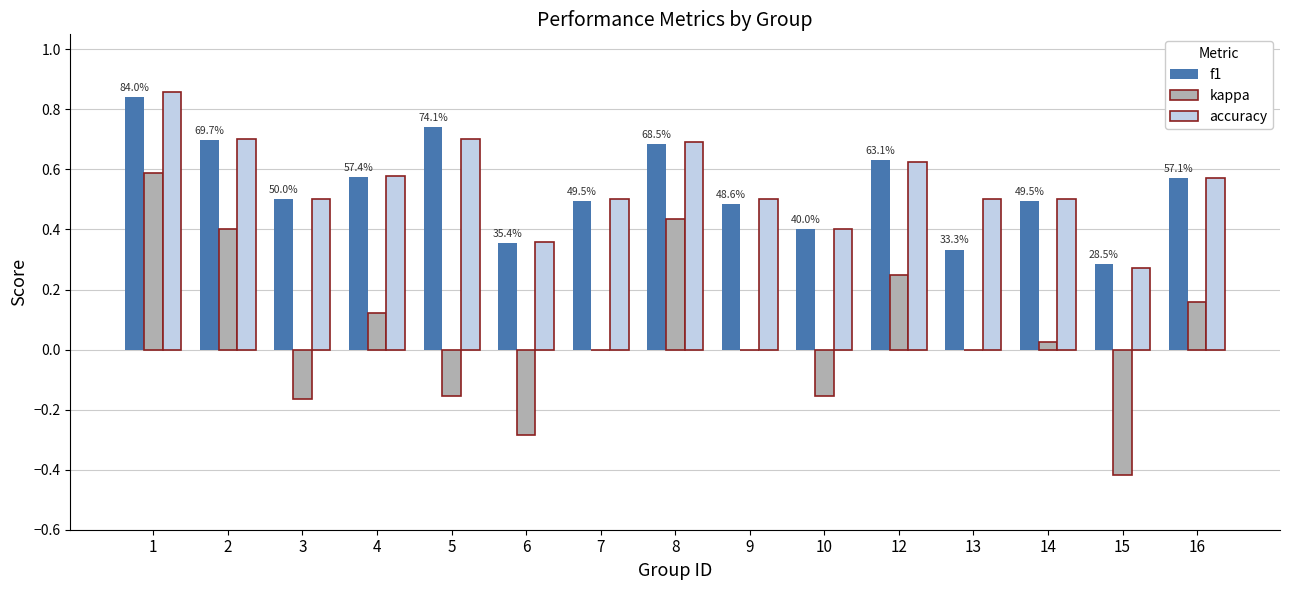

Are the bars grouped side by side (vs. stacked)?

Yes